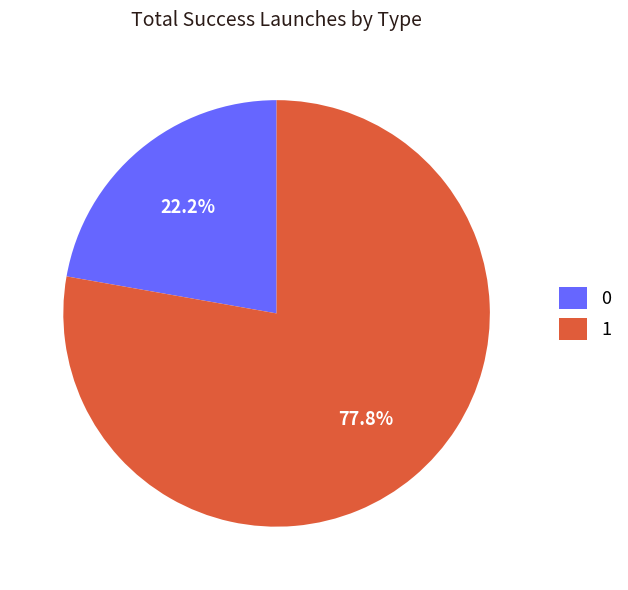

Is the sum of 0 and 1 greater than half?

Yes